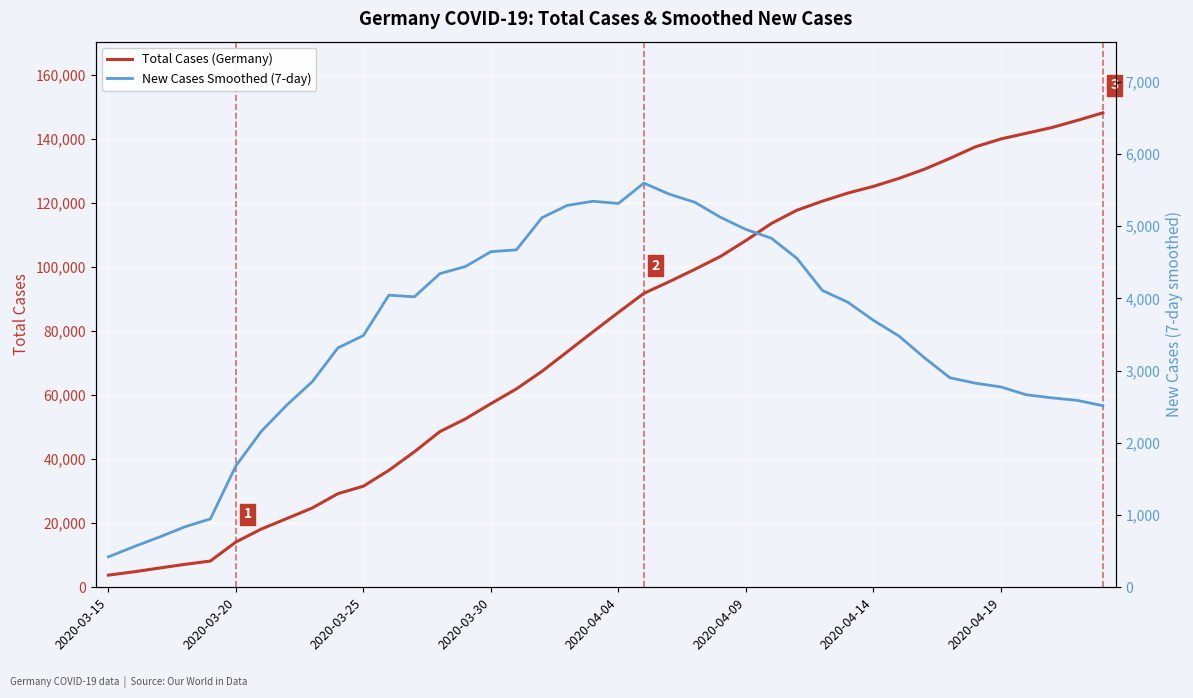

What is the total value across all series at 29?

126962.4